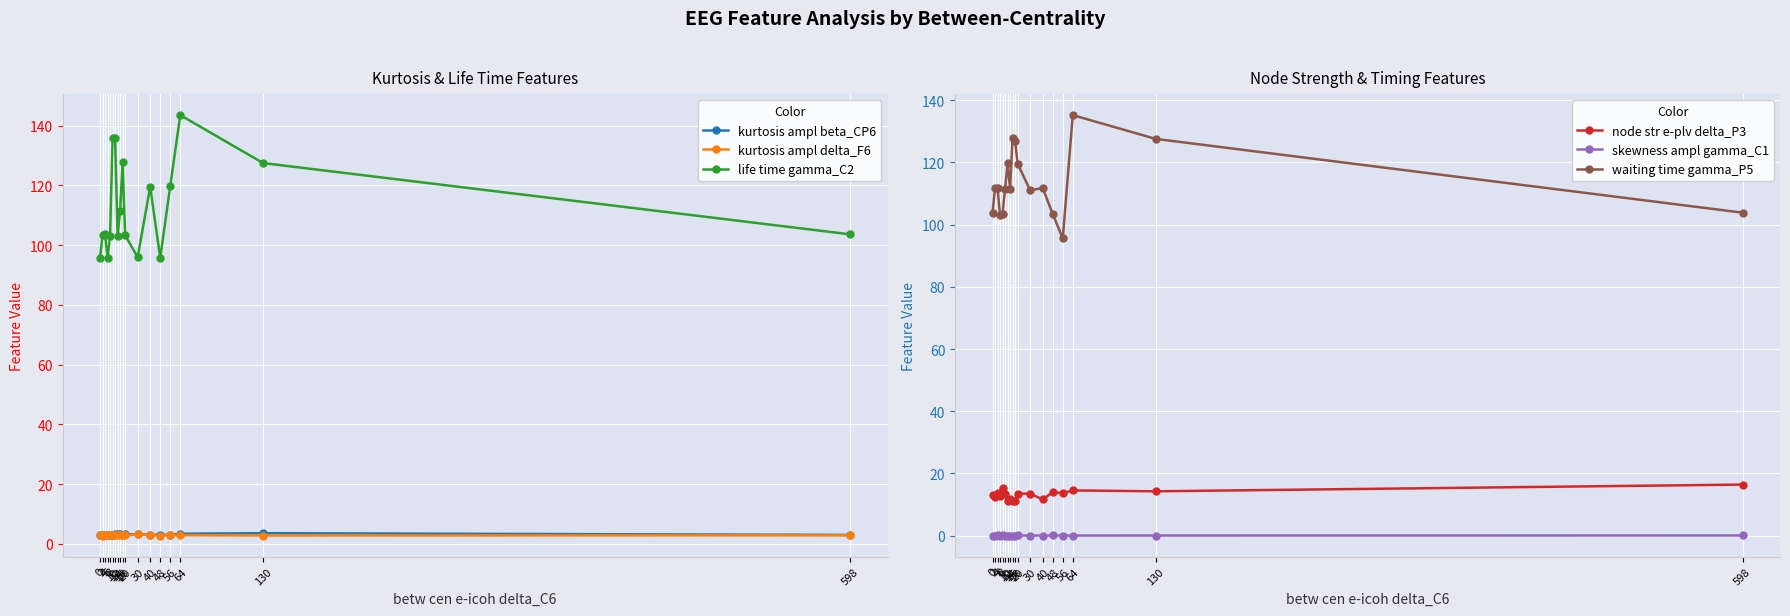

True or false: kurtosis ampl beta_CP6 and life time gamma_C2 cross at least once.

False